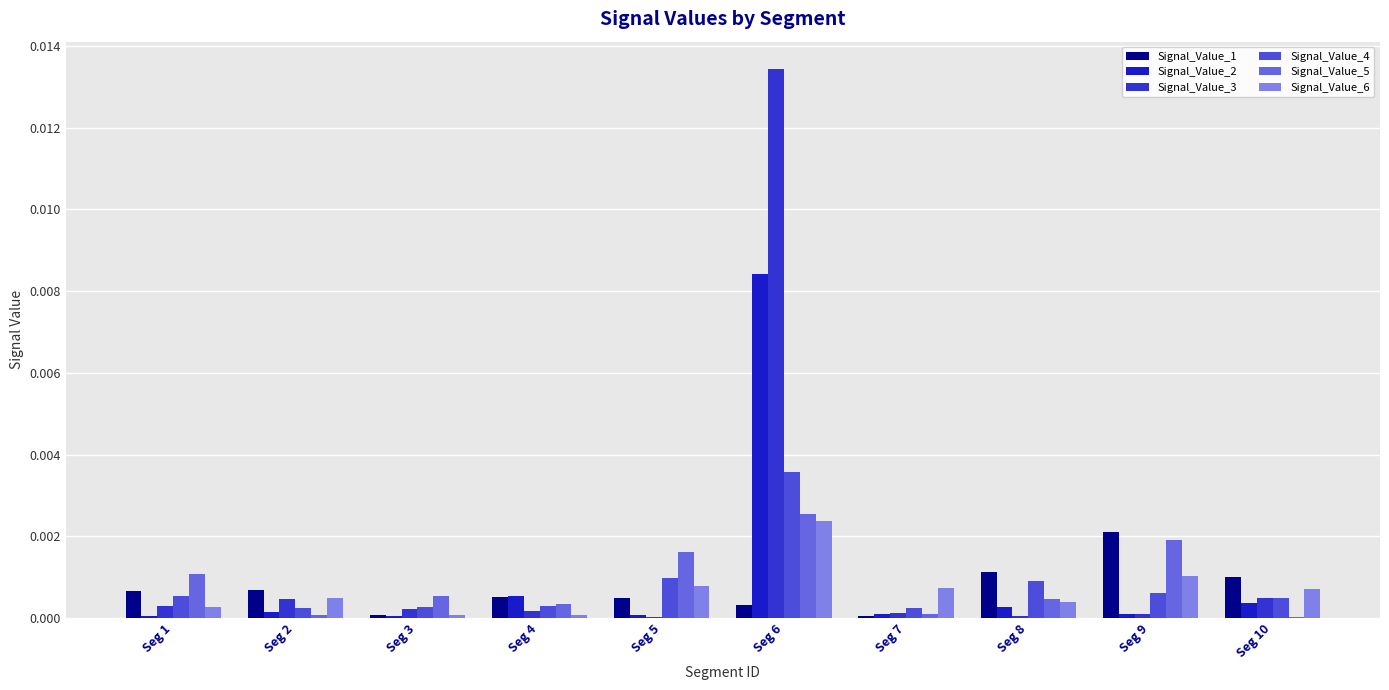

Which series changed the most between Seg 3 and Seg 7?

Signal_Value_6